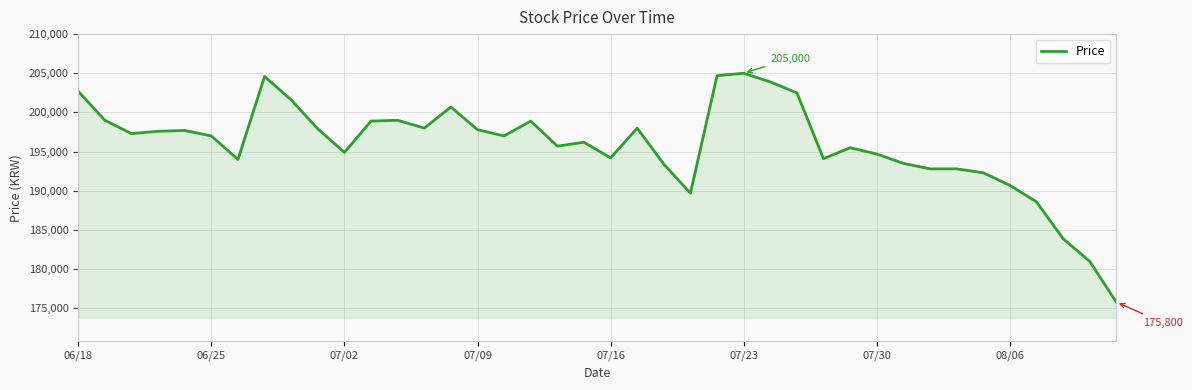

What is the greatest value displayed?

205000